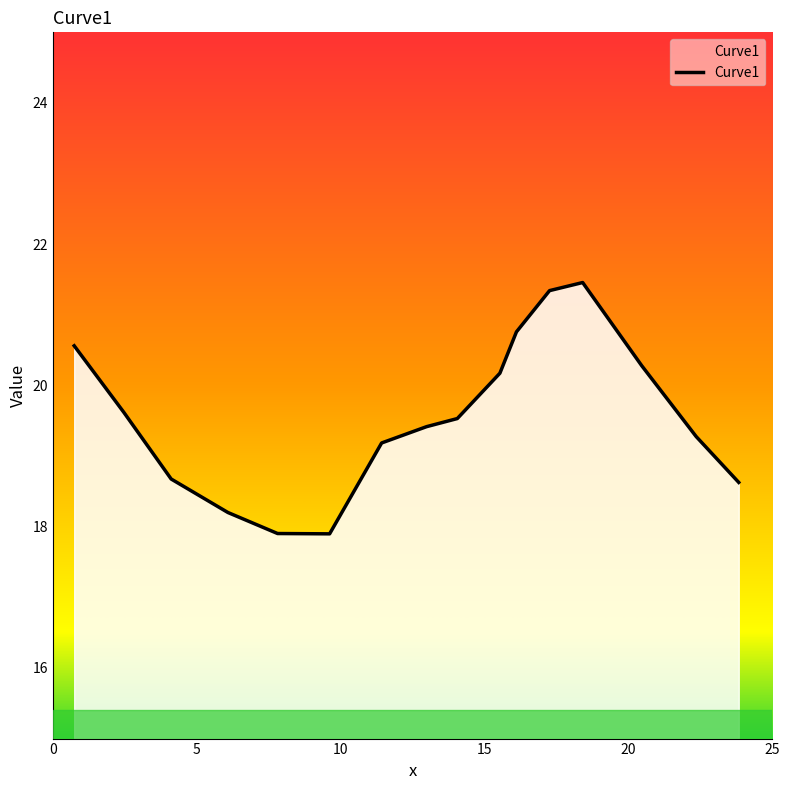

True or false: the data has more than 1 interior local peaks.

False